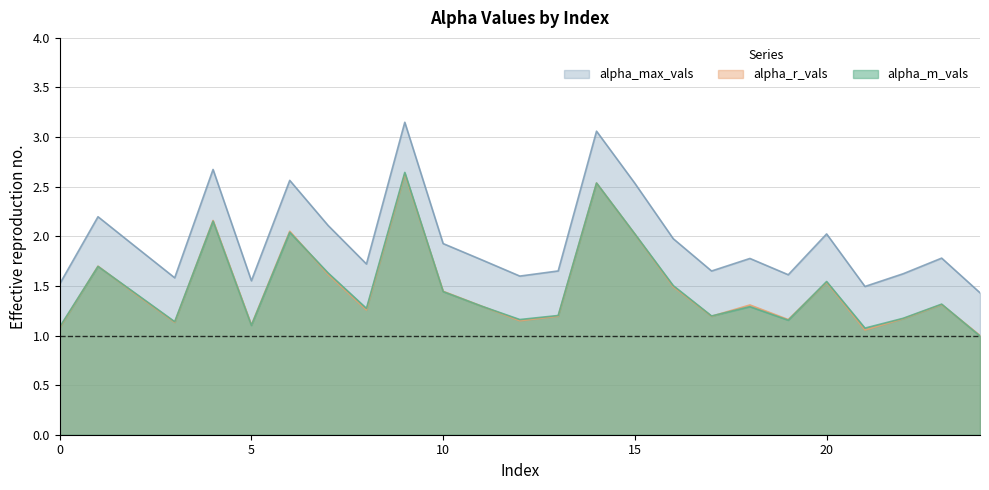

What is the sum of all alpha_m_vals values?

37.1